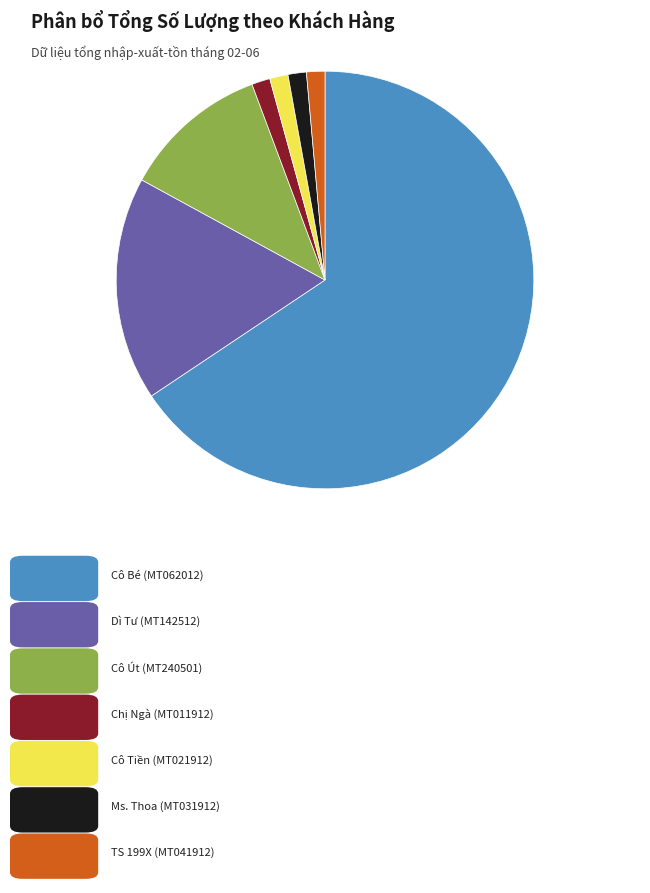

Does any single category account for the majority?

Yes